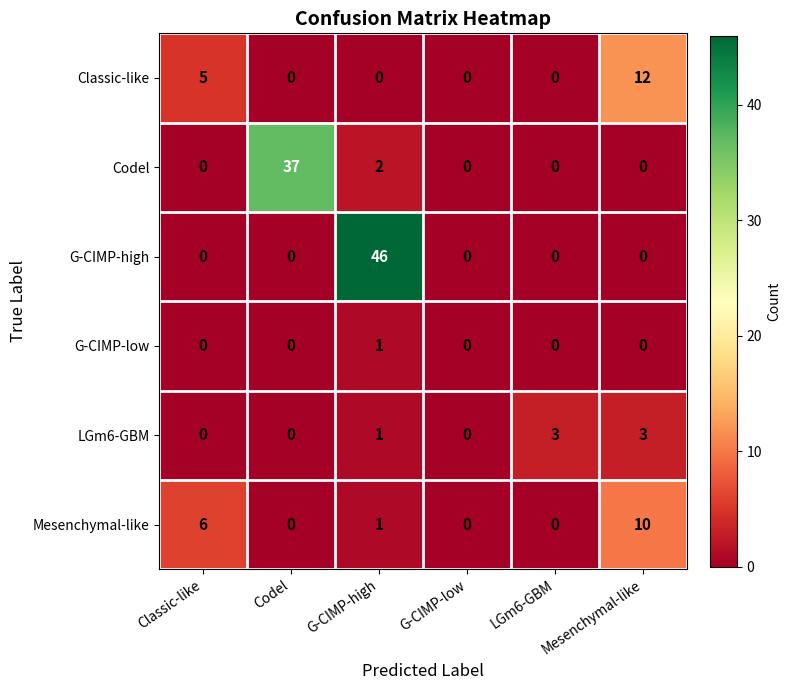

Rank the series by their maximum value, from lowest to highest.

G-CIMP-low, LGm6-GBM, Mesenchymal-like, Classic-like, Codel, G-CIMP-high